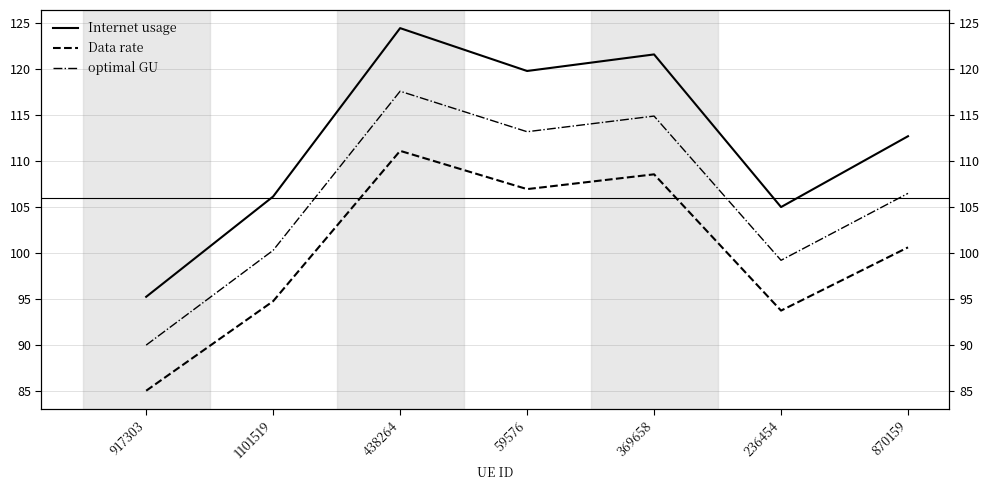

List the series in order of their peak value, highest first.

Internet usage, optimal GU, Data rate